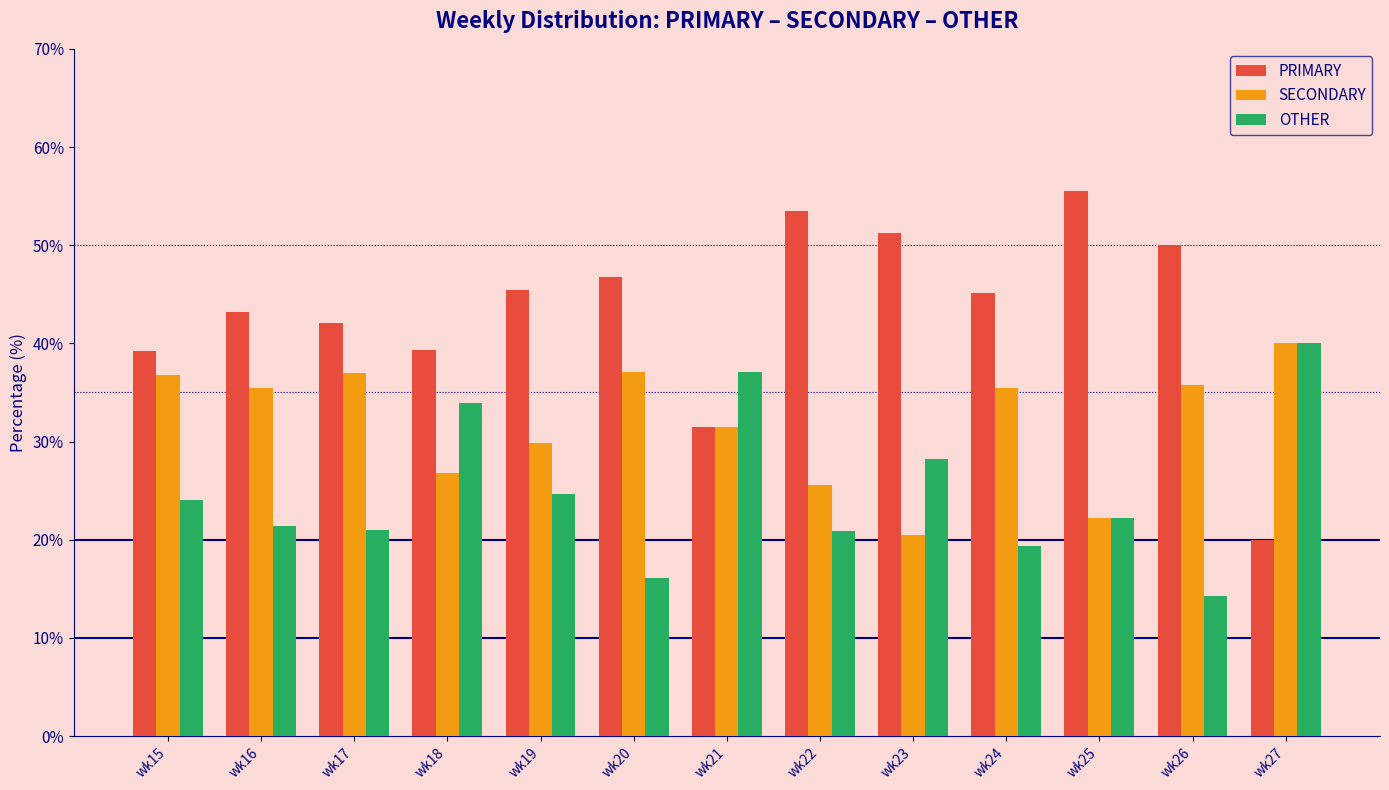

What are all the series names shown in the legend?

PRIMARY, SECONDARY, OTHER